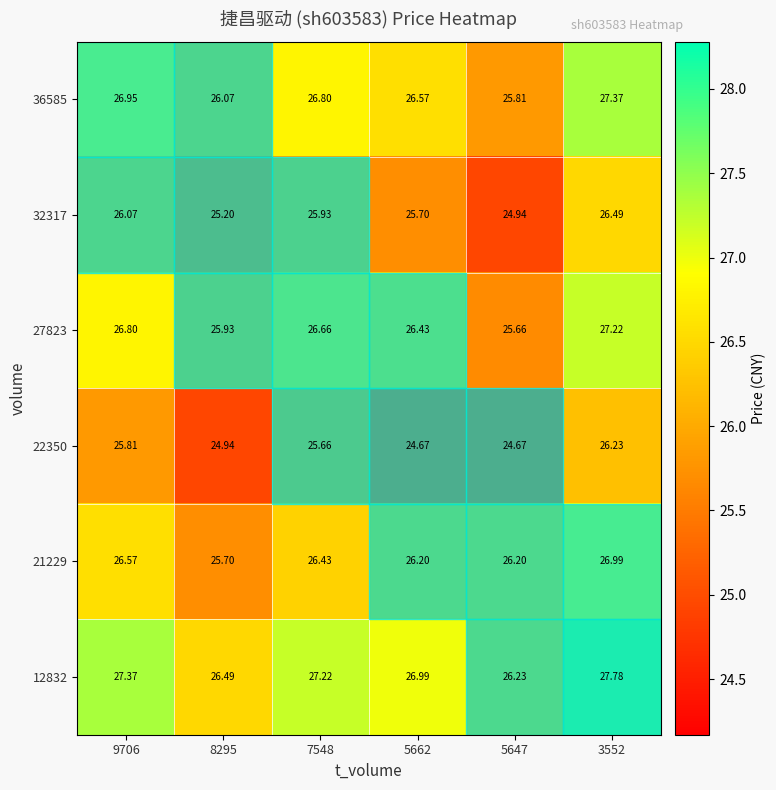

Is the value of 21229 at 5662 greater than the value of 22350 at 5662?

Yes